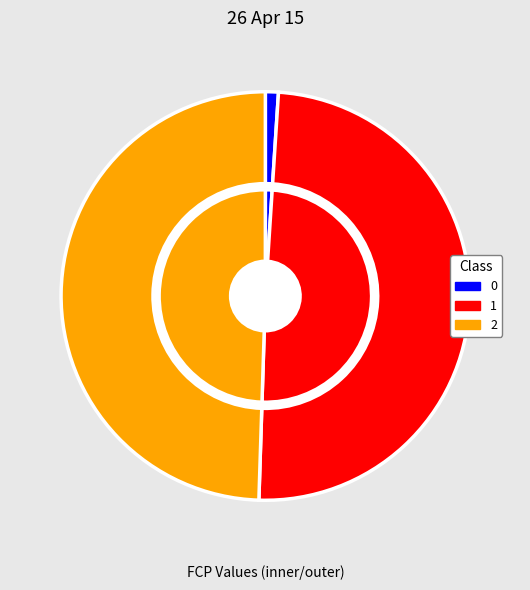

Is there a majority slice in this chart?

No